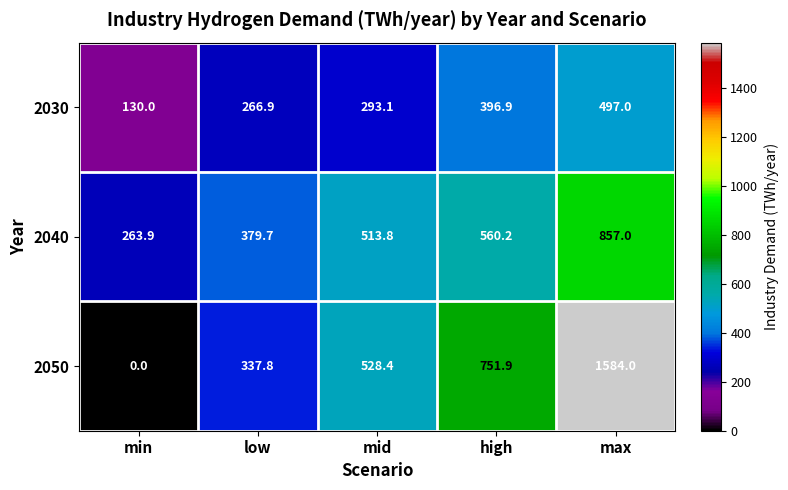

What is the sum of the 2040 values at min and max?

1120.9